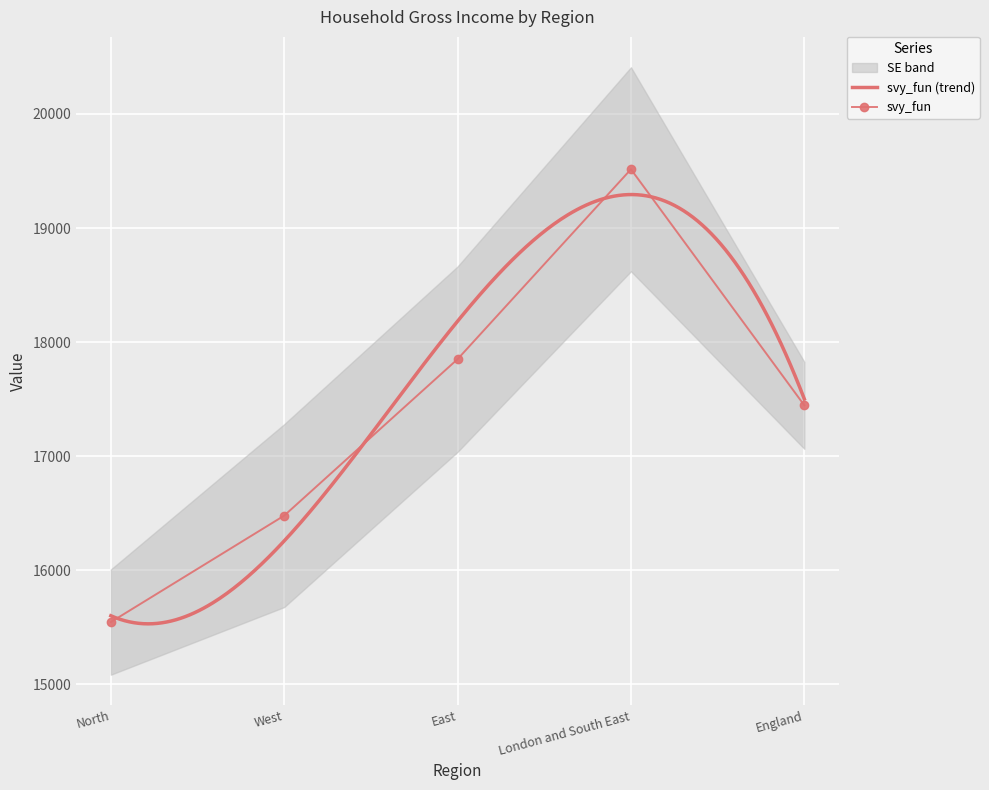

List the labels in order of value, largest first.

London and South East, East, England, West, North